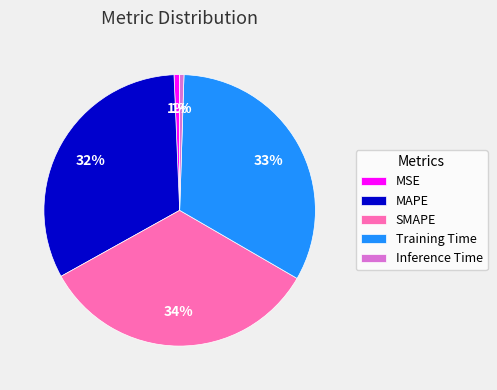

To the nearest percent, what is the difference between the largest and smallest slice percentages?

33%